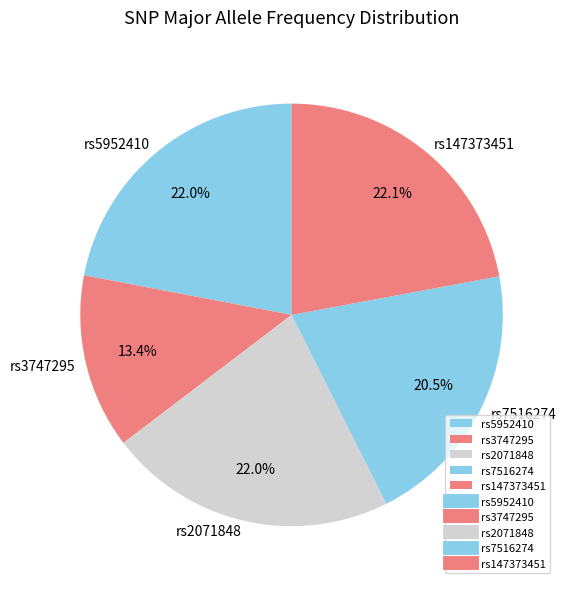

To the nearest percent, what percentage of the pie is rs2071848?

22%